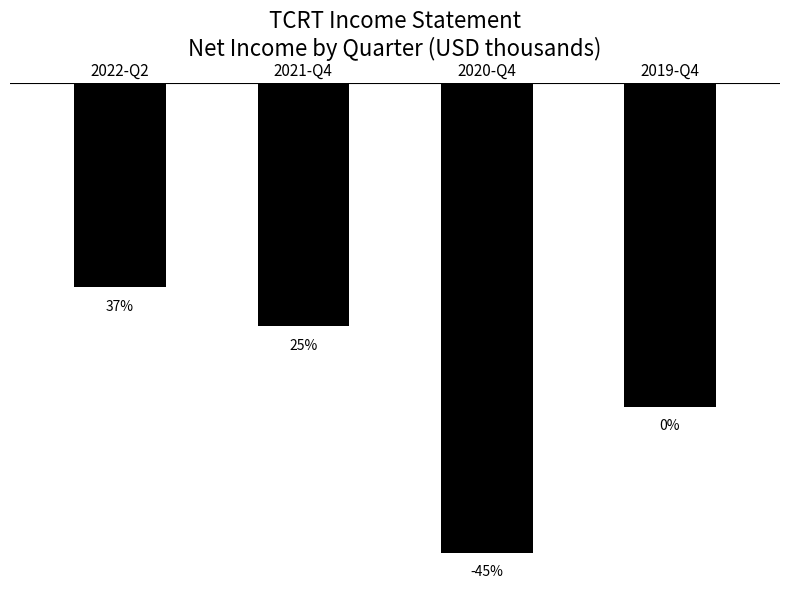

Does the chart contain any negative values?

Yes